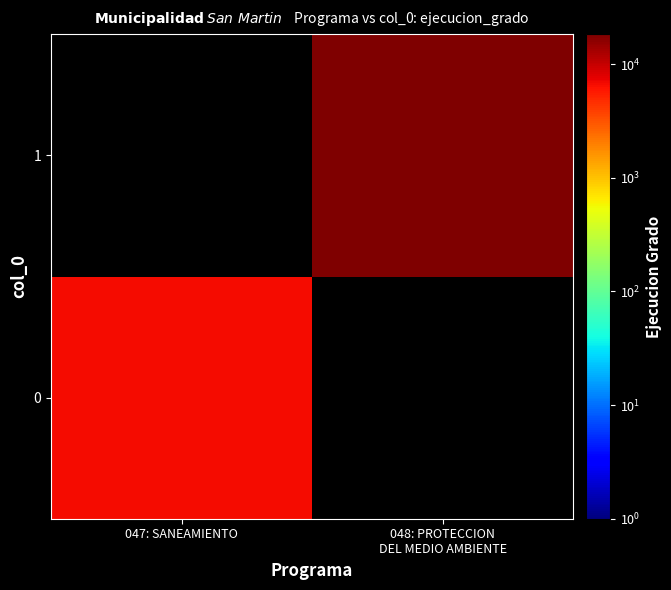

What is the minimum value shown in the chart?

6736.0